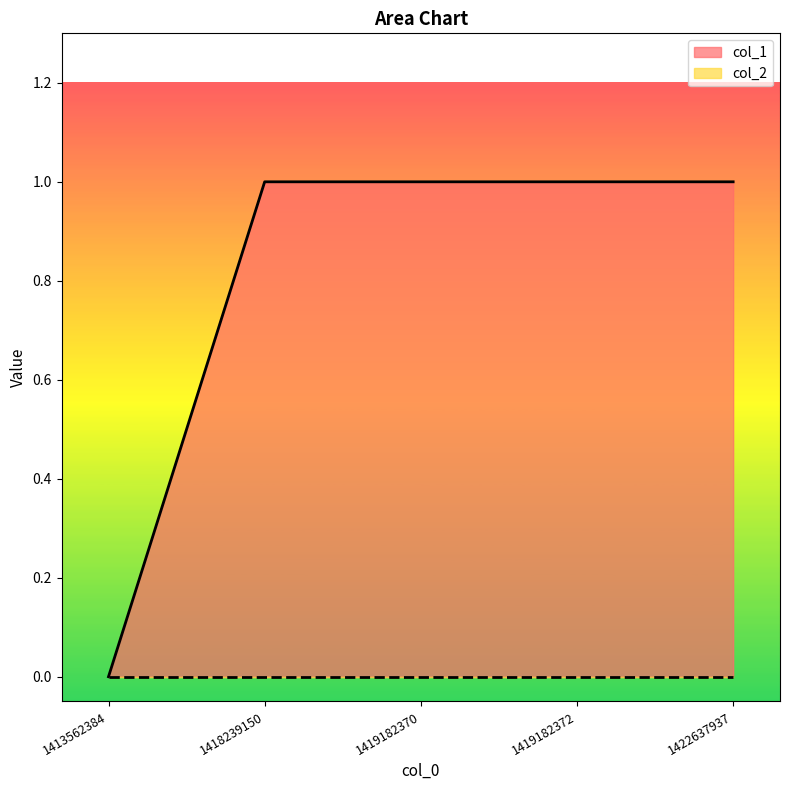

How many series are shown in this chart?

2